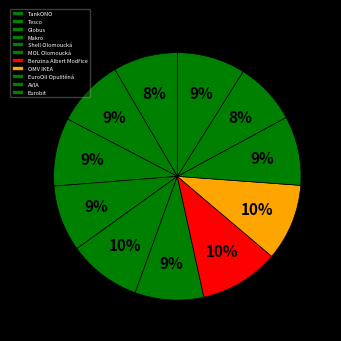

Count the number of slices in the pie.

11